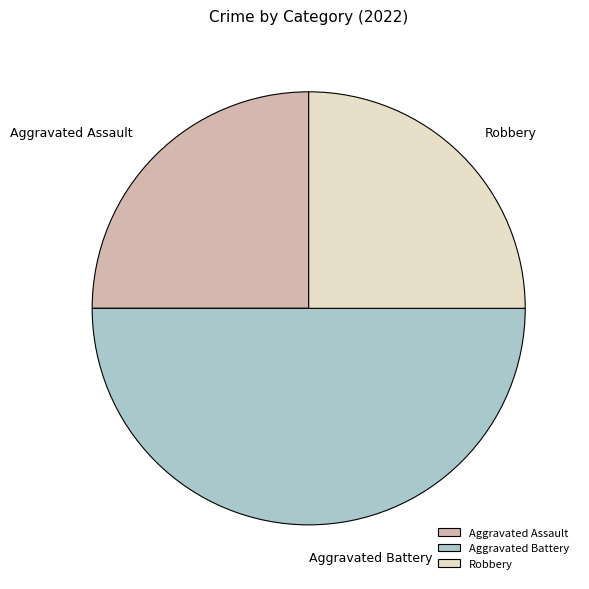

Combined, do Aggravated Battery and Robbery account for over 50%?

Yes